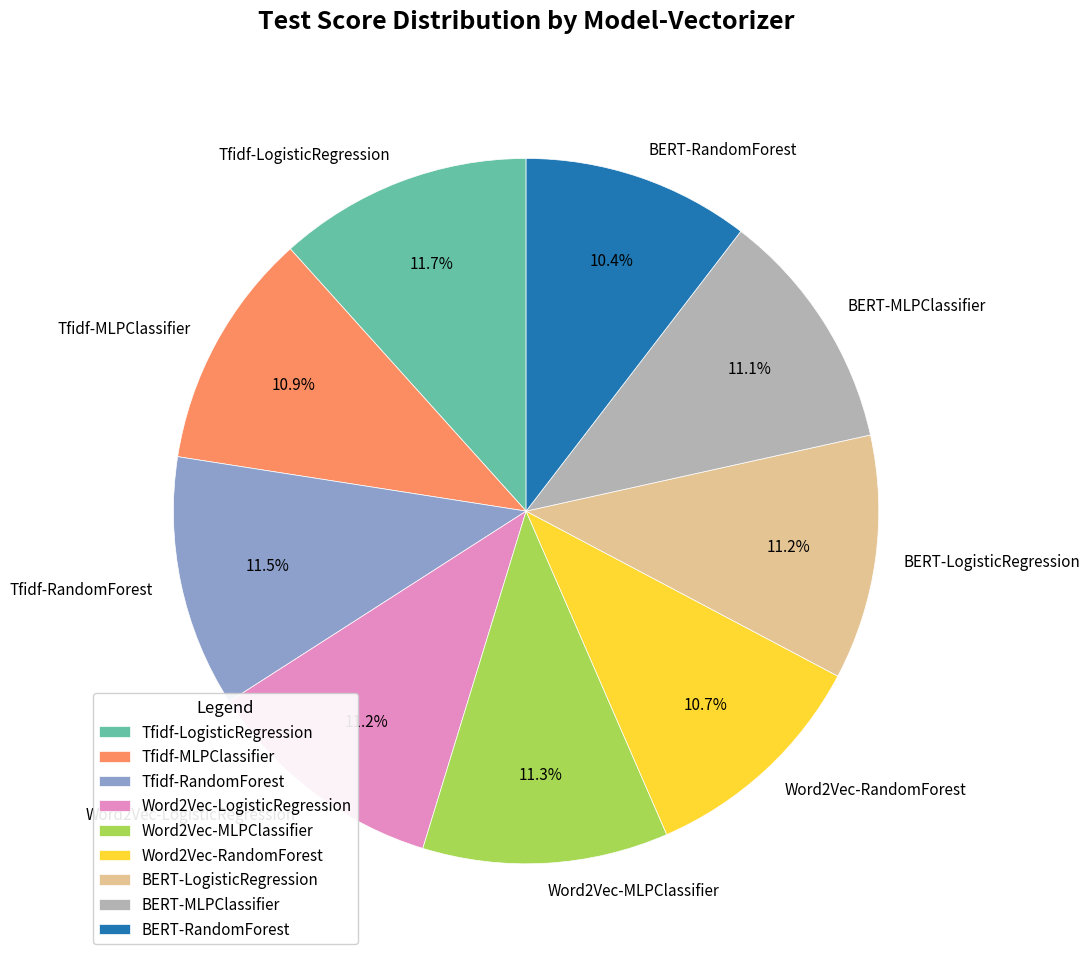

Is there a majority slice in this chart?

No